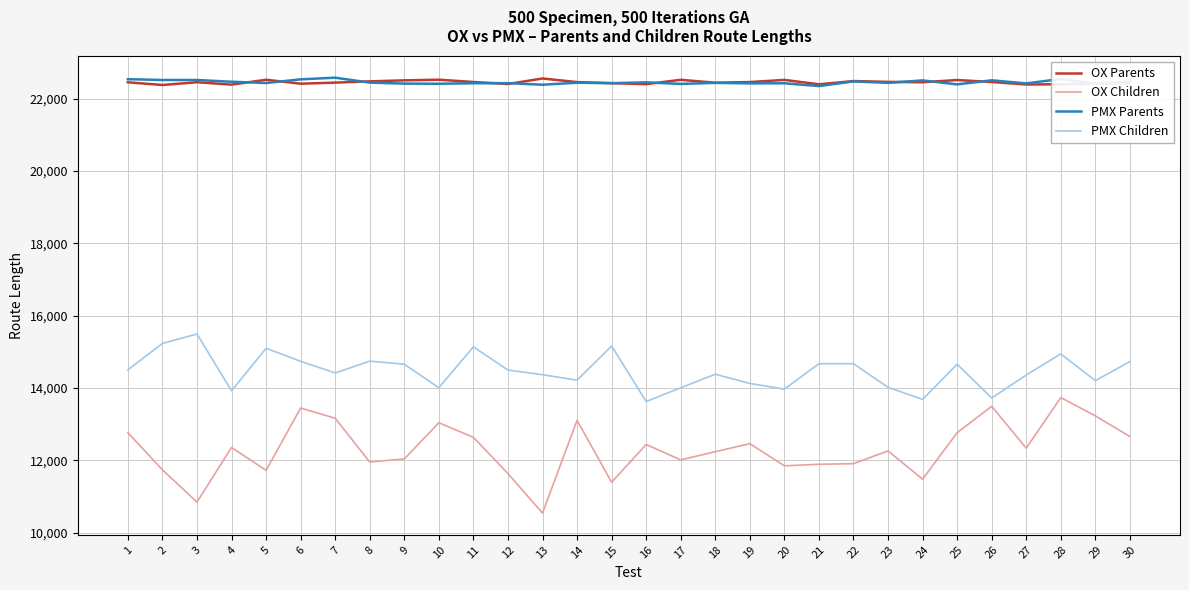

What value does the PMX Children series have at 16?

13627.0